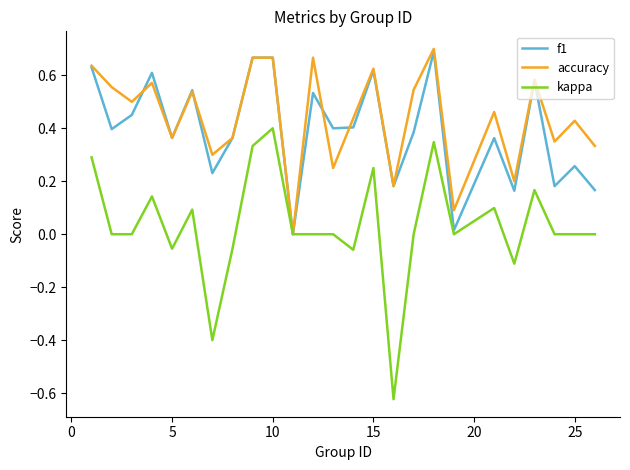

Which series has the largest range (max minus min)?

kappa